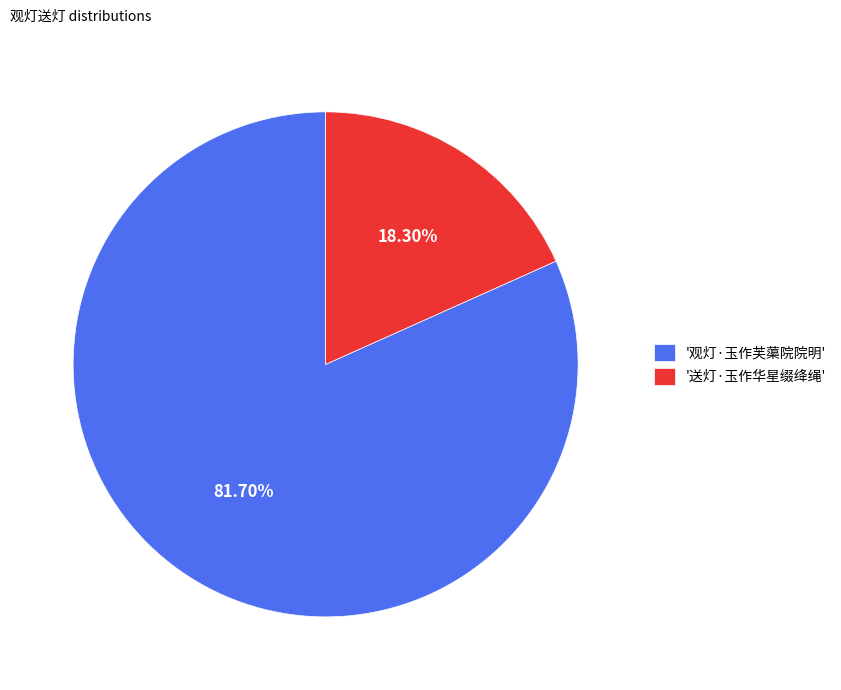

Rank the categories by value from lowest to highest.

'送灯·玉作华星缀绛绳', '观灯·玉作芙蕖院院明'